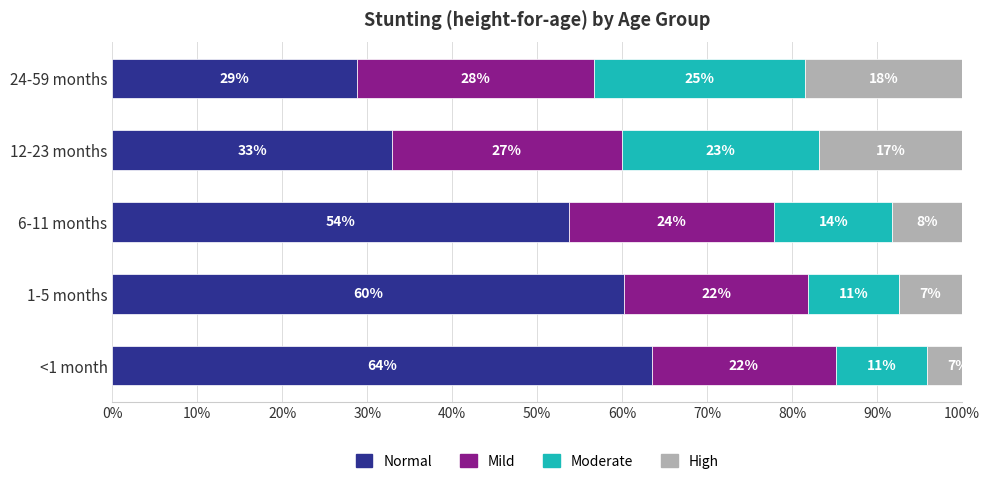

What are all the series names shown in the legend?

Normal, Mild, Moderate, High